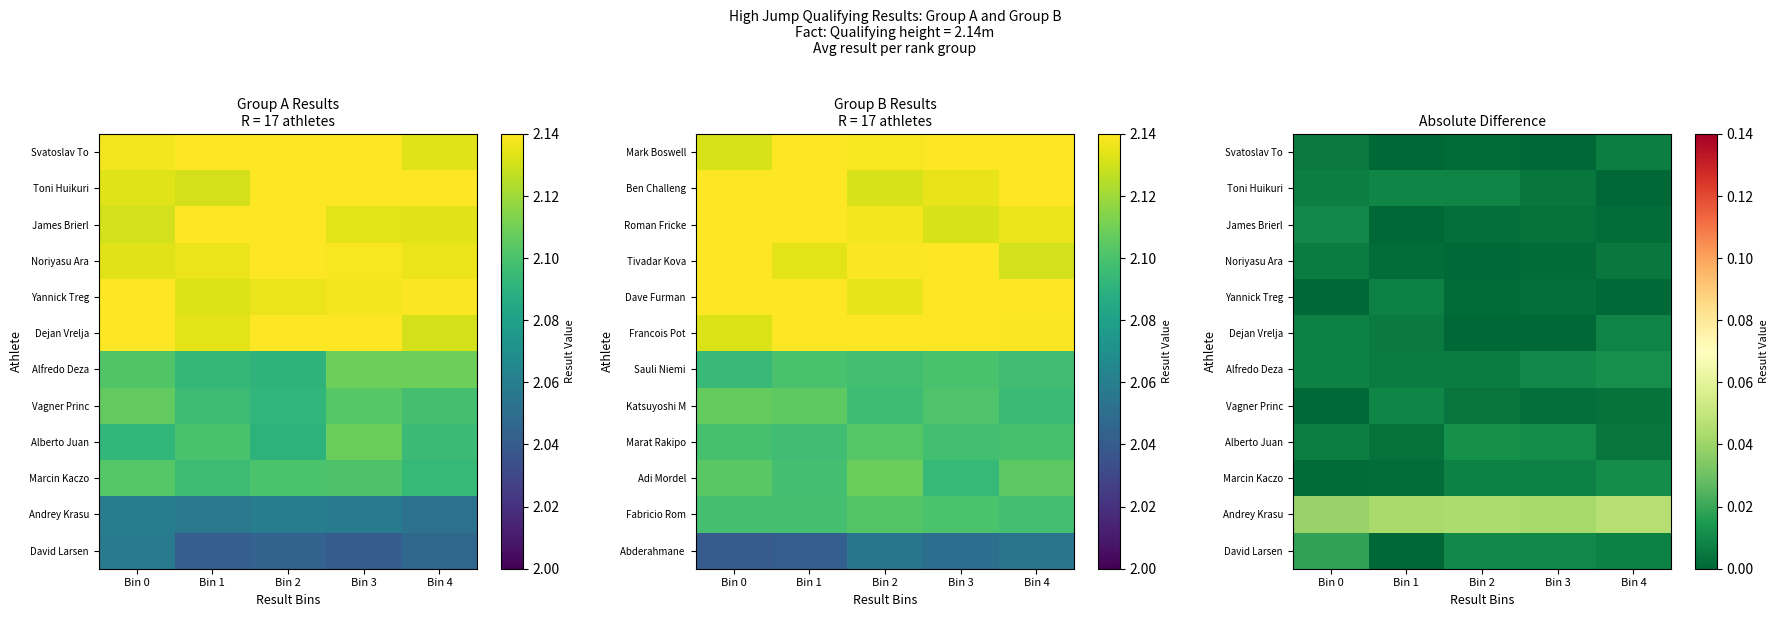

What is the sum of the Andrey Krasu values at Bin 4 and Bin 1?

0.1